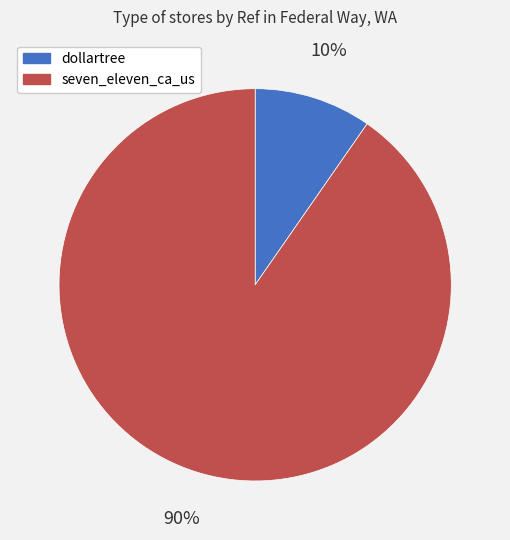

Do dollartree and seven_eleven_ca_us together represent more than half of the pie?

Yes